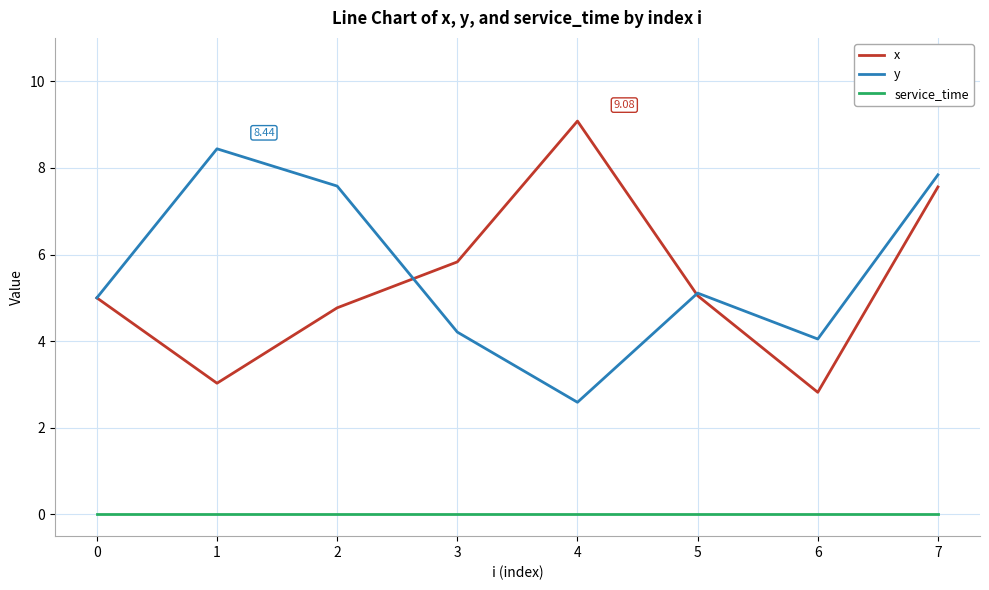

What is the total value across all series at 7?

15.4